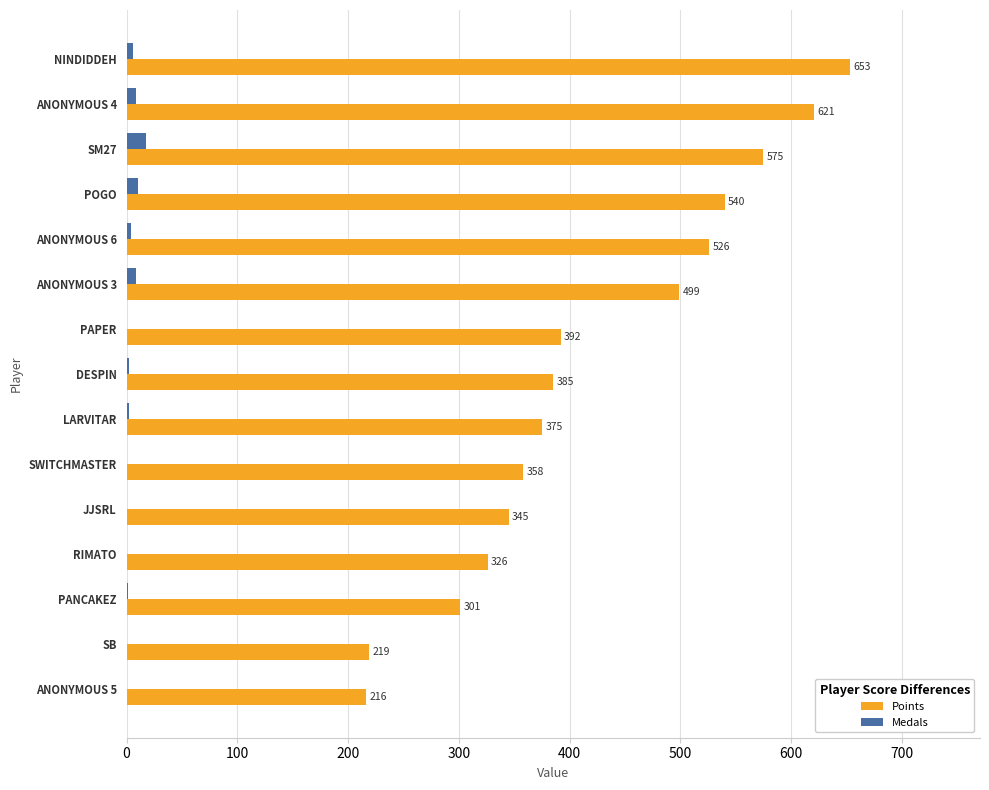

Which series has the widest spread of values?

Points